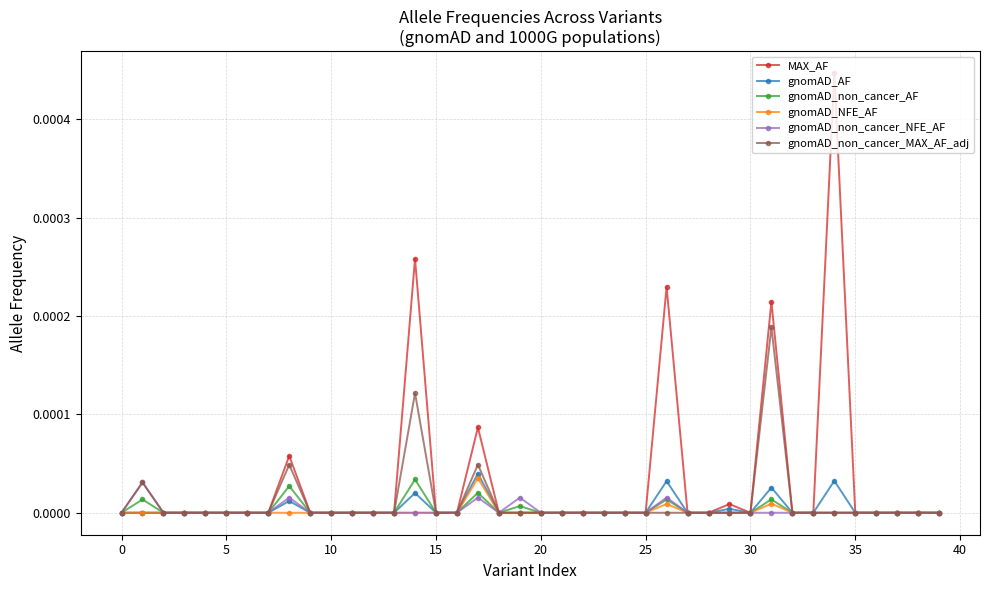

Count the gnomAD_AF values in the range 0 to 1.

40